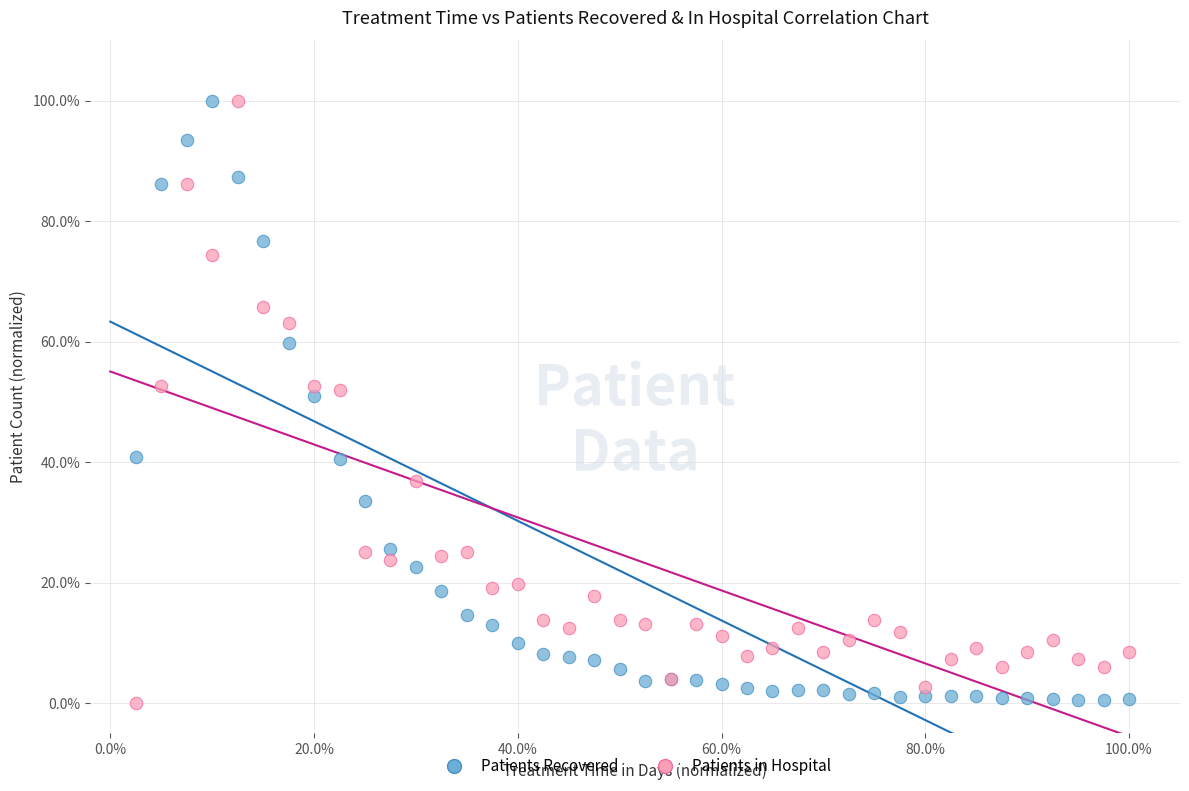

What are all the series names shown in the legend?

Patients Recovered, Patients in Hospital